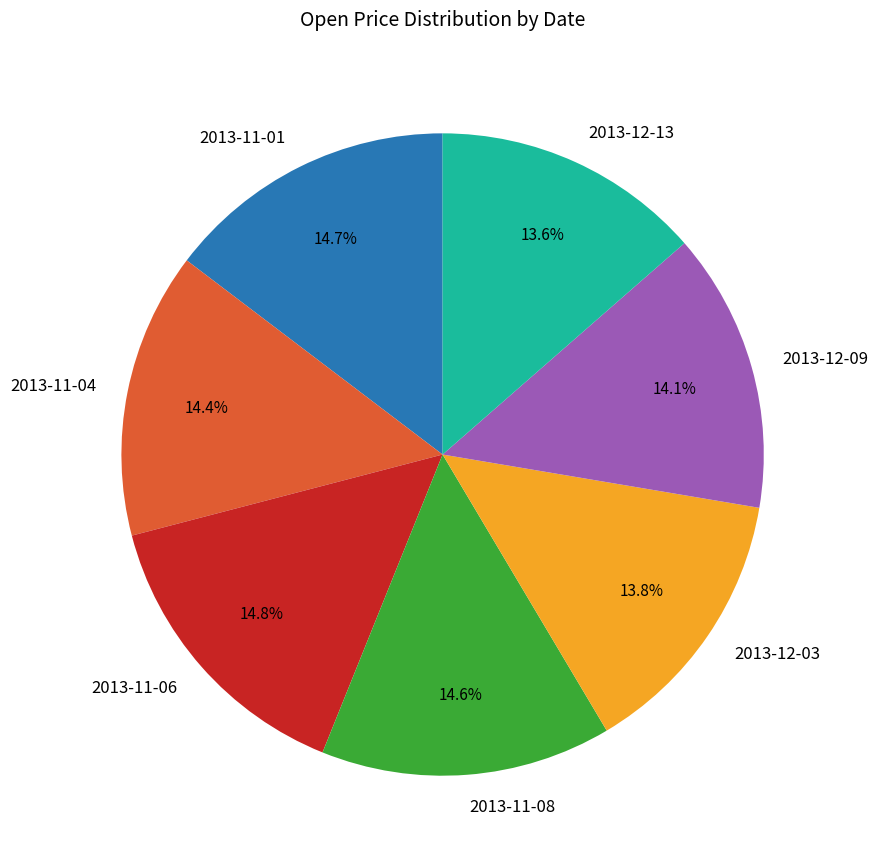

Between 2013-12-13 and 2013-11-04, which is larger?

2013-11-04